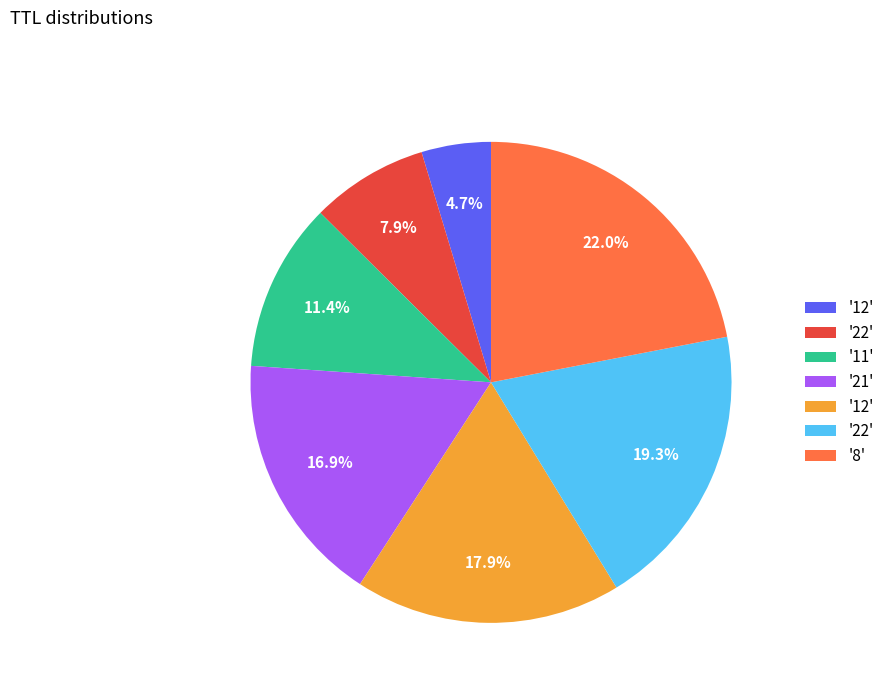

Does any single category account for the majority?

No